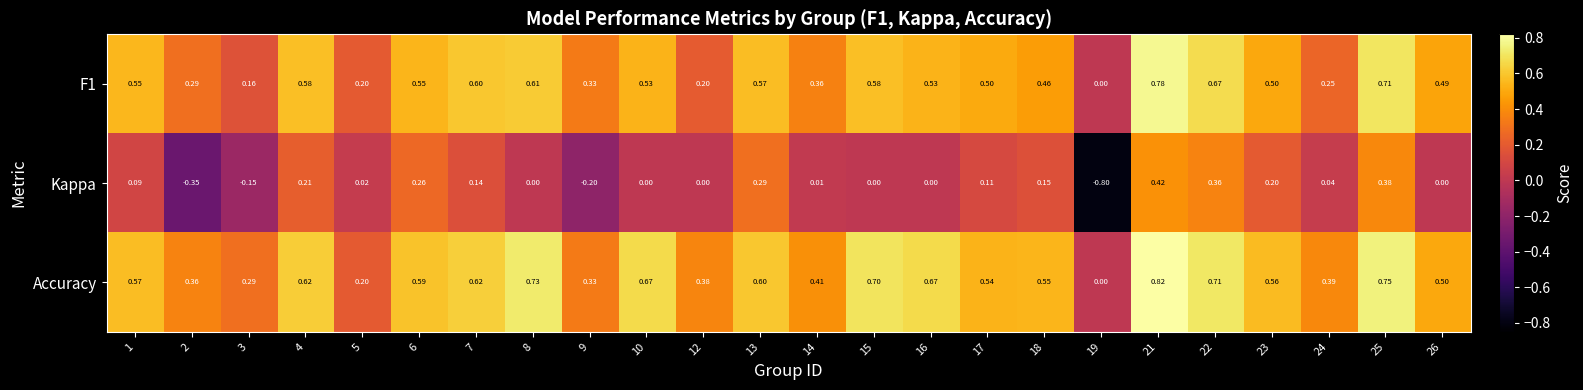

At which category is the sum across all series the highest?

21